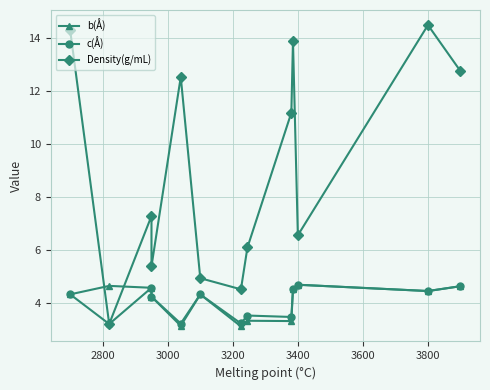

True or false: Density(g/mL) has more than 1 interior local peaks.

True